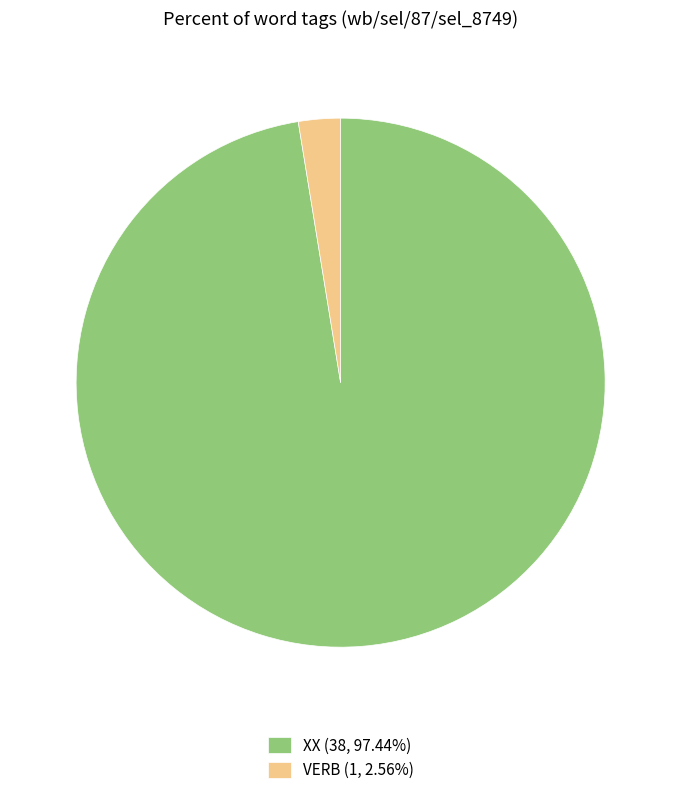

The VERB slice represents 3% of the pie. True or false?

True